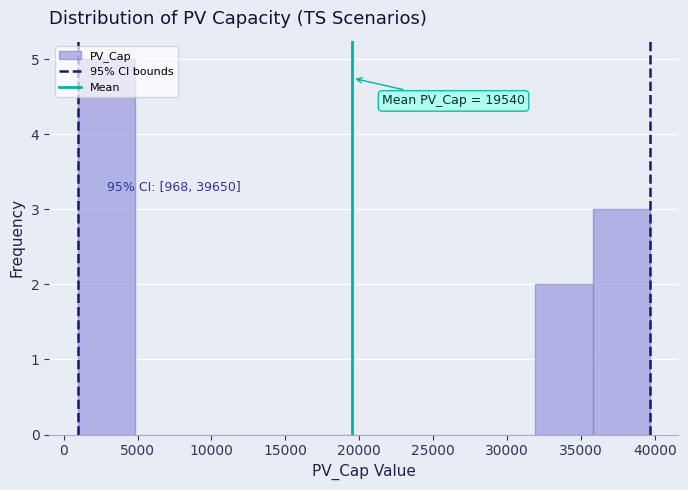

Which range on the x-axis has the tallest bar?

1000 to 5000